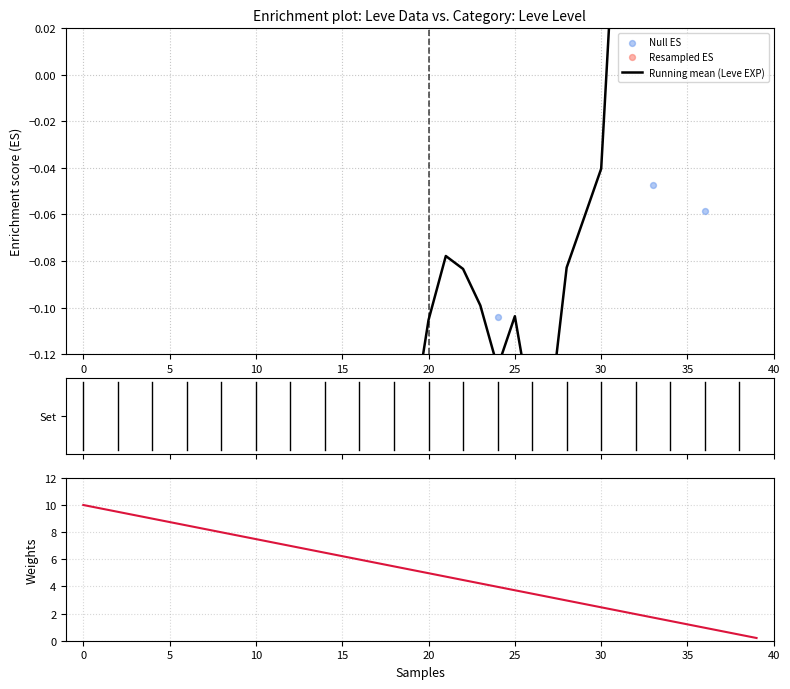

At how many categories does at least one series exceed 1?

36